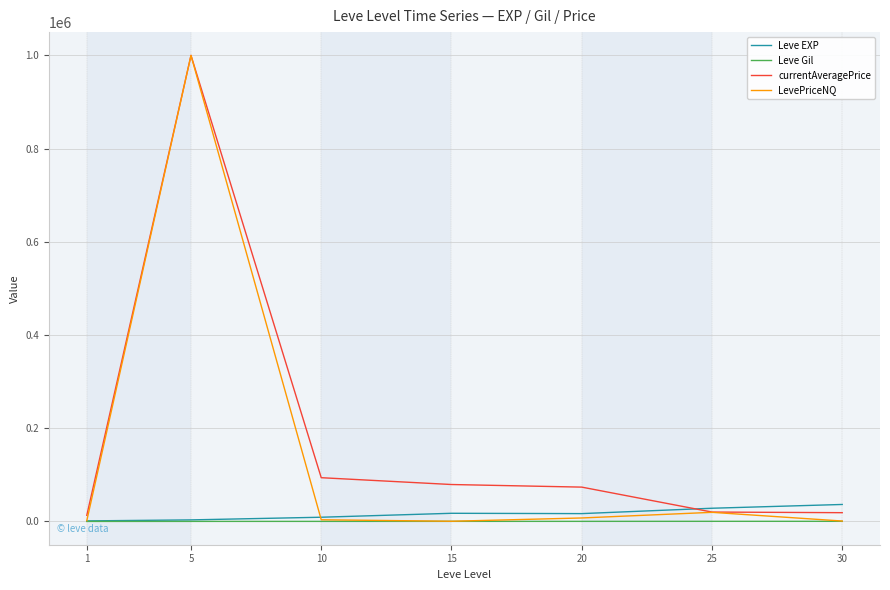

Which series has the widest spread of values?

LevePriceNQ